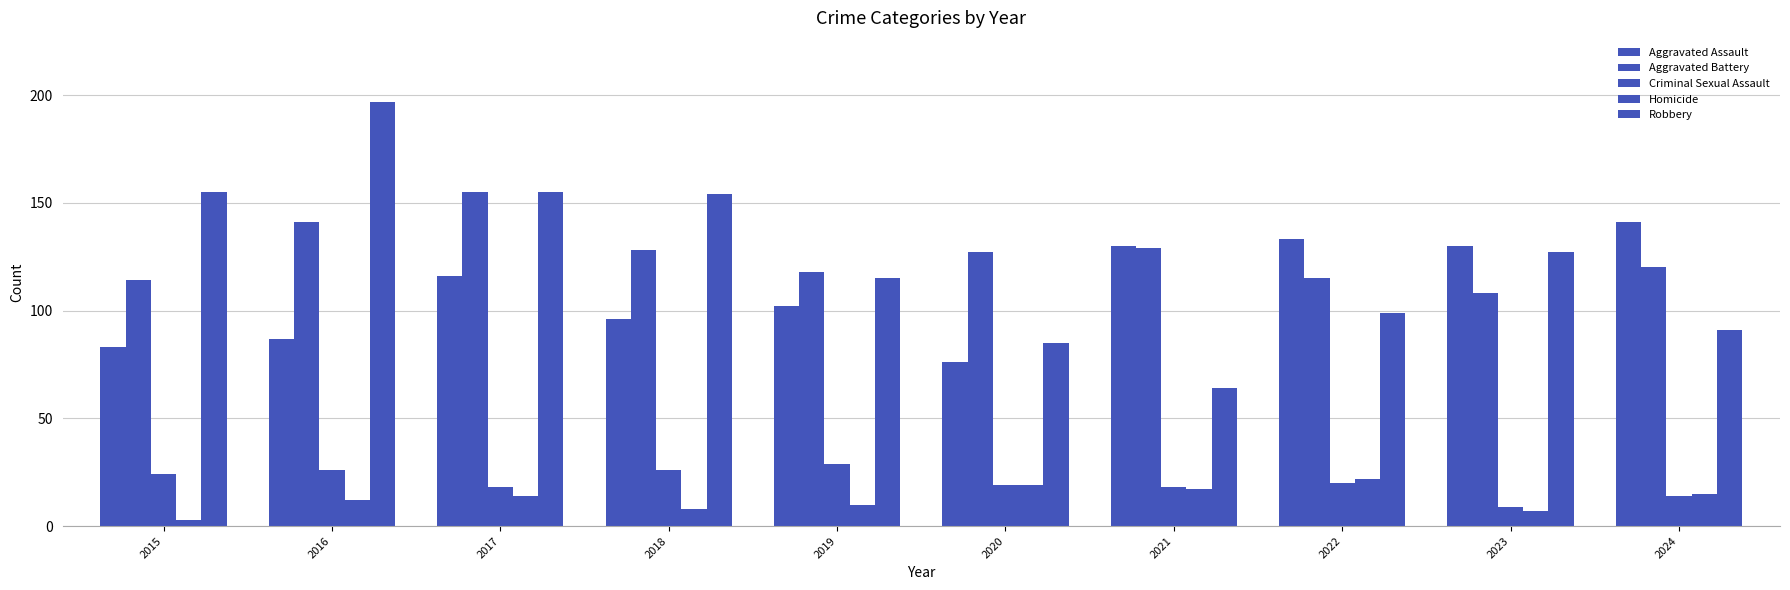

What is the difference between the second highest and minimum values in the Homicide series?

16